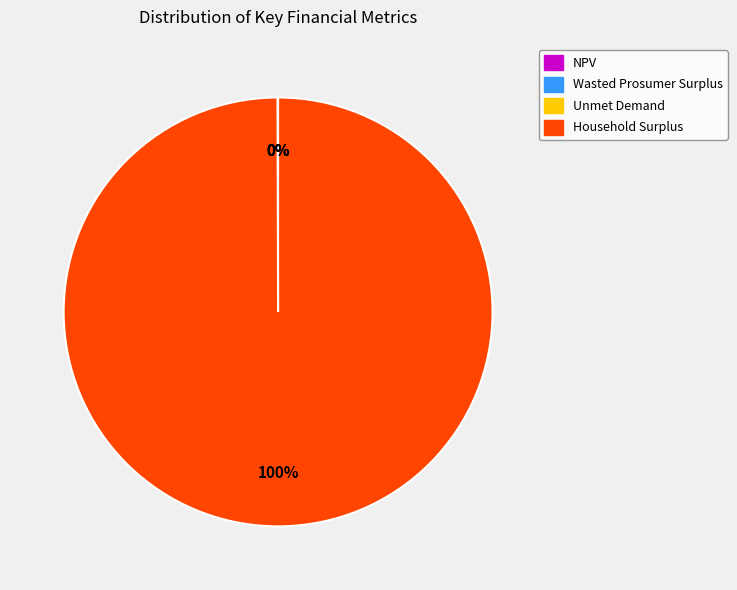

To the nearest percent, what is the average slice percentage?

25%